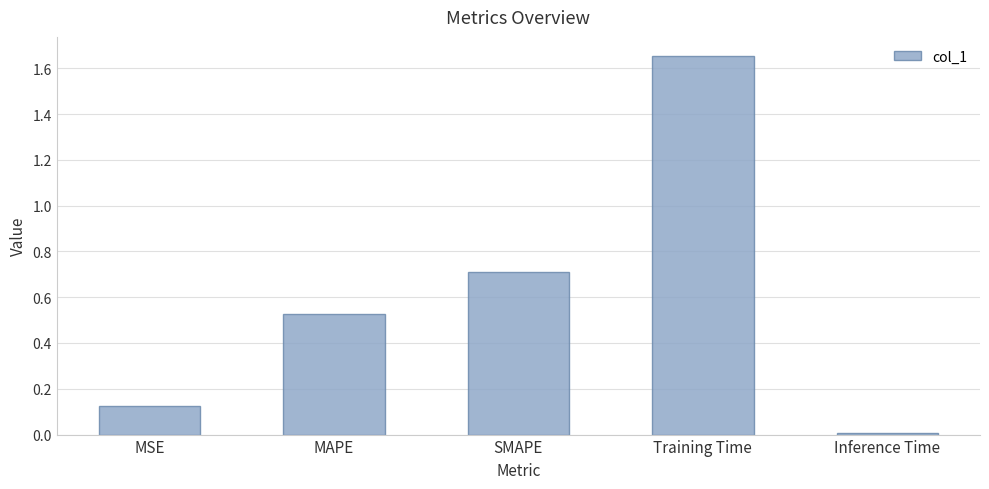

What is the difference between the maximum and minimum values?

1.6